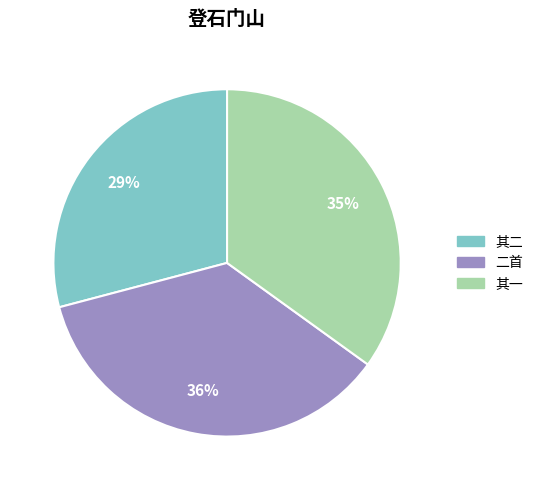

To the nearest percent, what is the average slice percentage?

33%